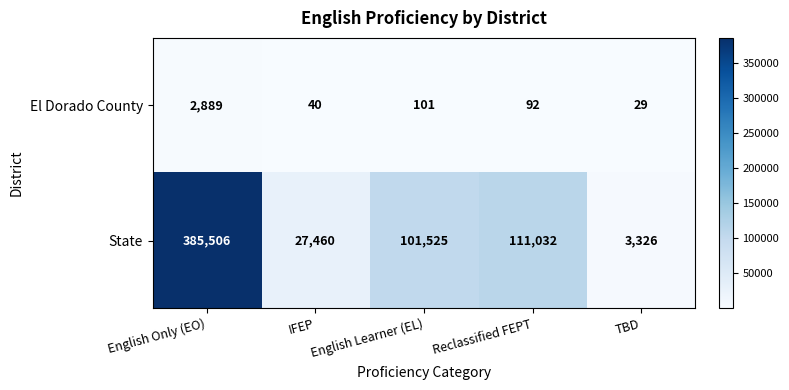

What is the difference between the highest and lowest values at English Learner (EL)?

101424